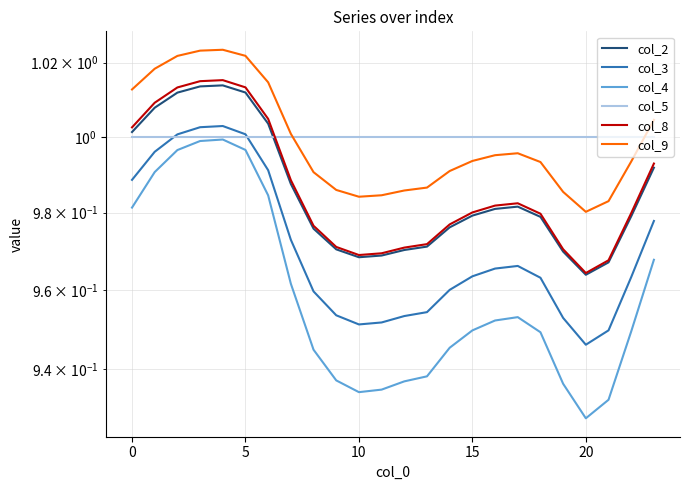

Which series has the largest range (max minus min)?

col_4